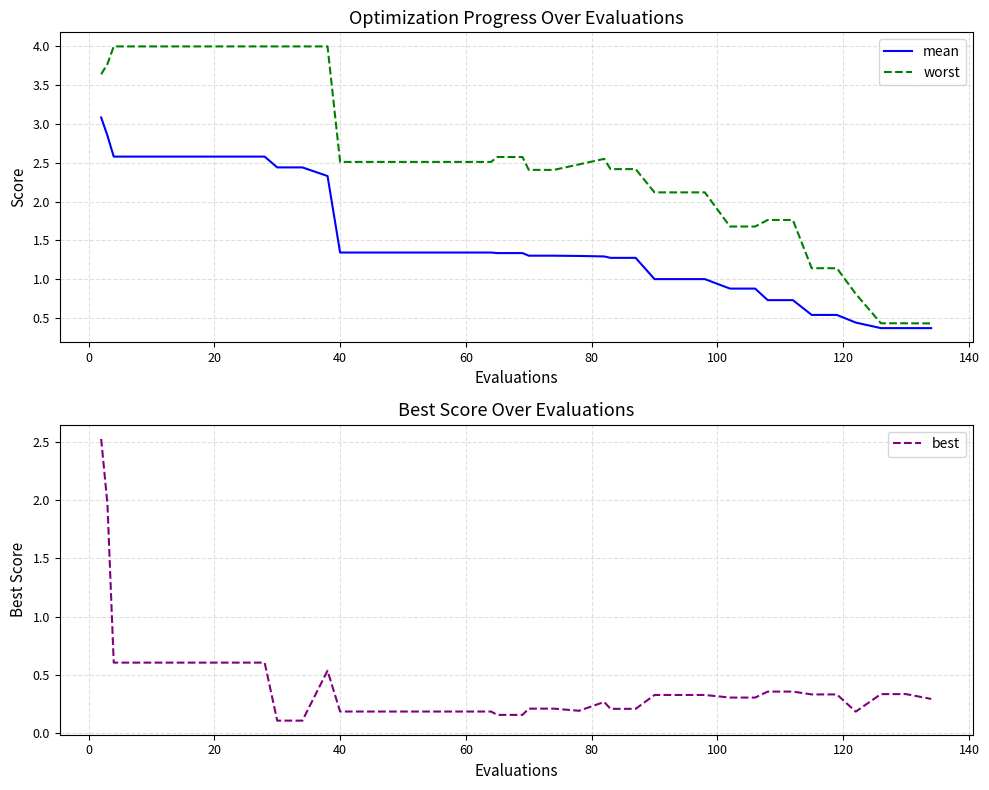

What is the minimum value for mean?

0.4